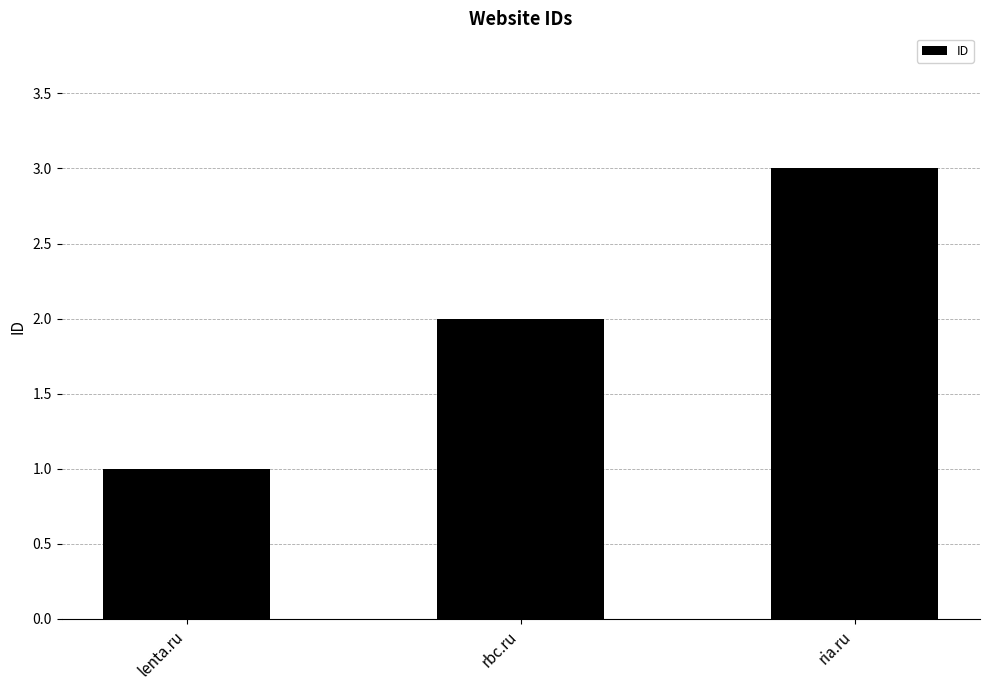

Rank the categories by value from highest to lowest.

ria.ru, rbc.ru, lenta.ru